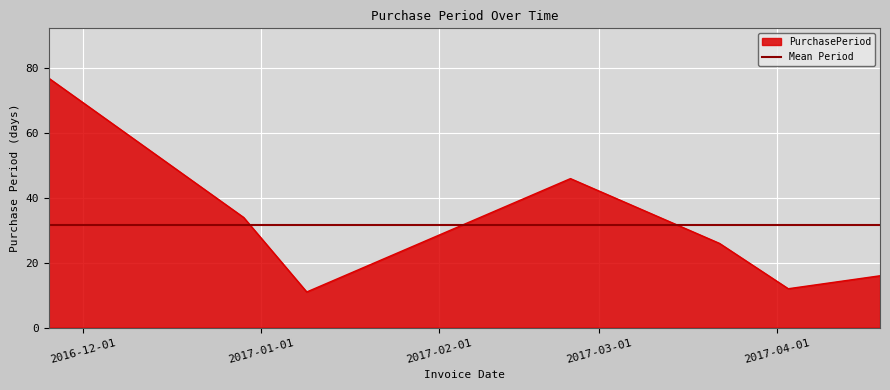

How many values are below 26?

3